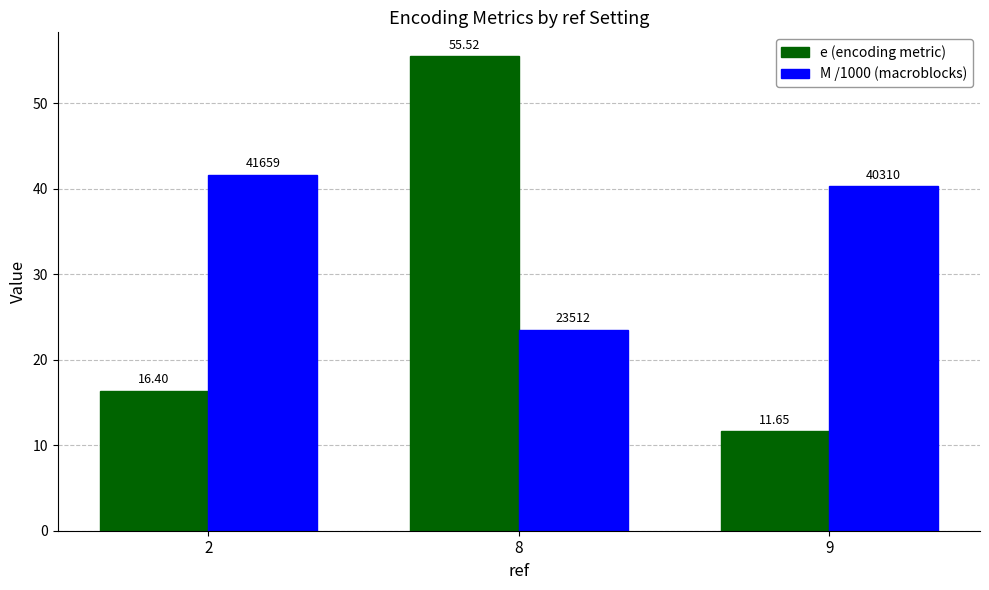

List the labels in order of e (encoding metric) value, smallest first.

9, 2, 8